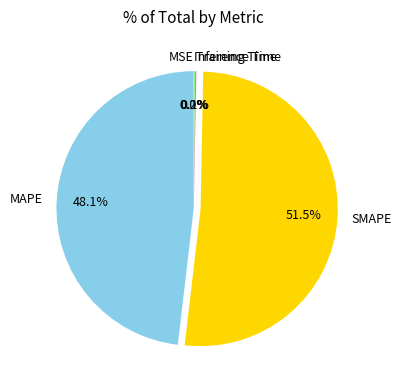

What portion of the pie excludes MAPE?

51.9%